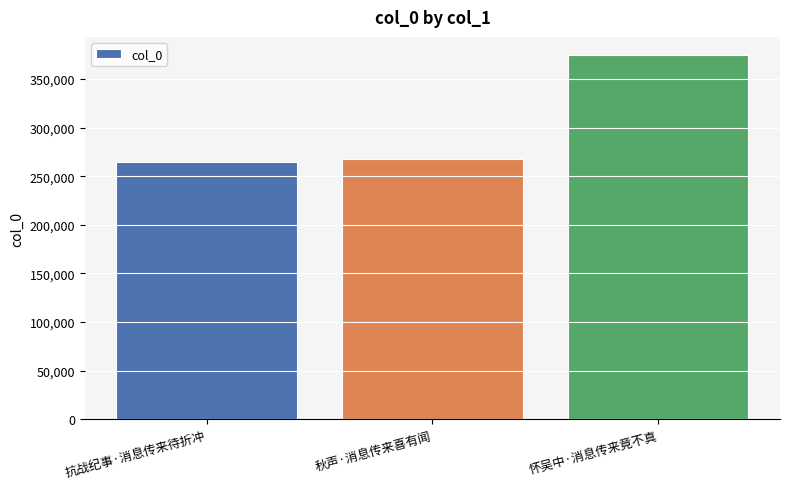

How many data points are less than 268199?

1